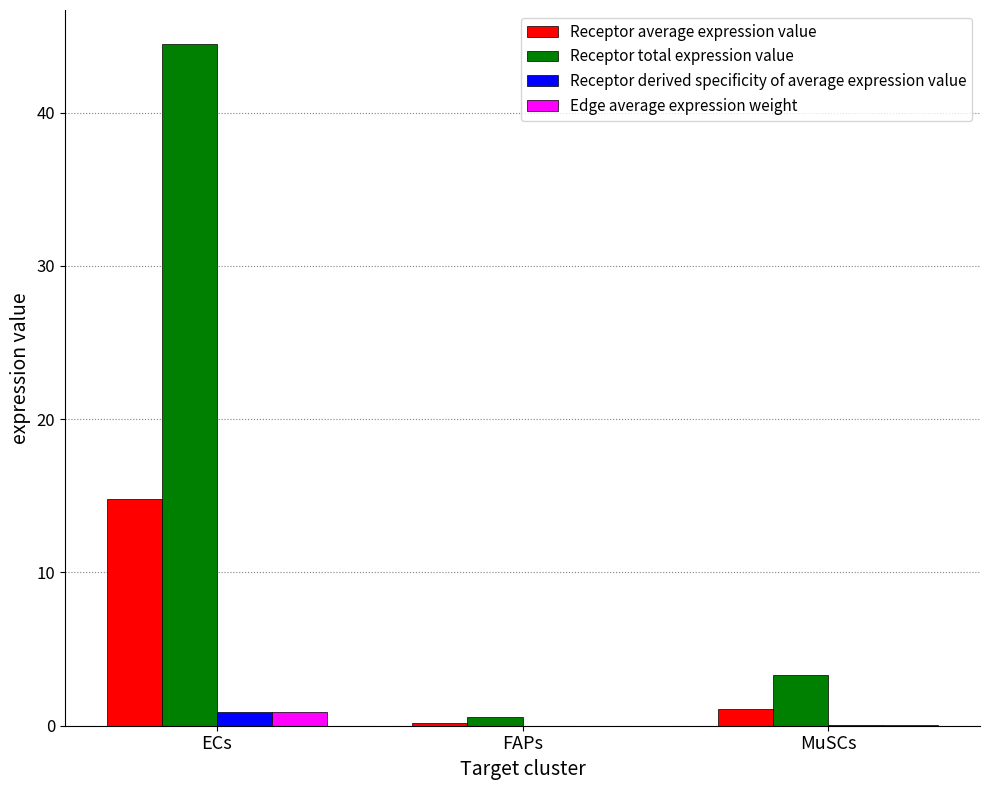

What is the average value of the Receptor average expression value series?

5.4